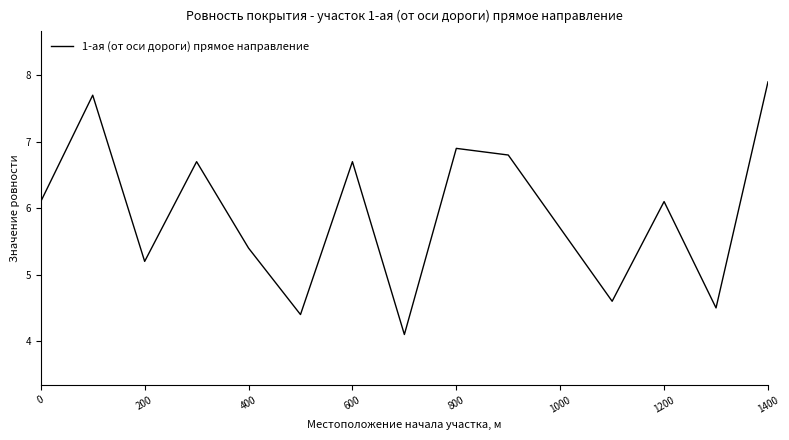

What is the maximum value shown in the chart?

7.9